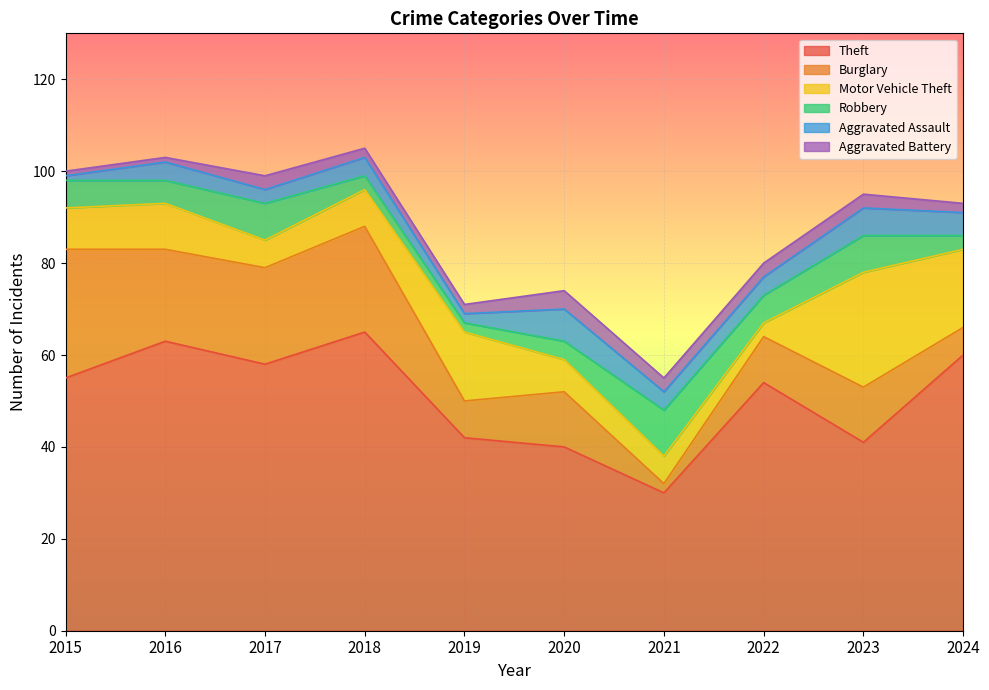

The Burglary series shows 20 at 2016. True or false?

True